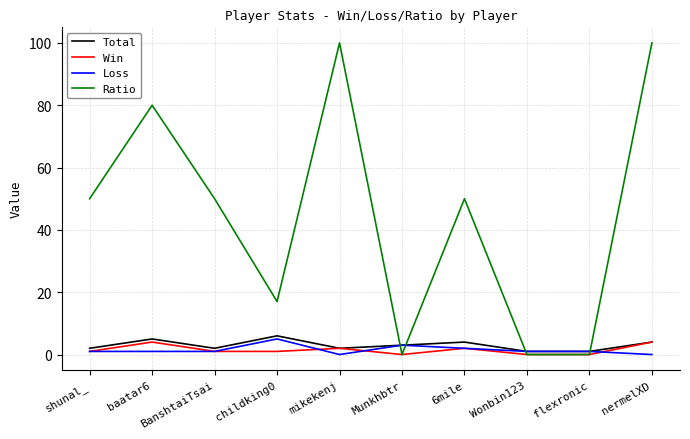

Is the value of Ratio at mikekenj greater than the value of Loss at 6mile?

Yes